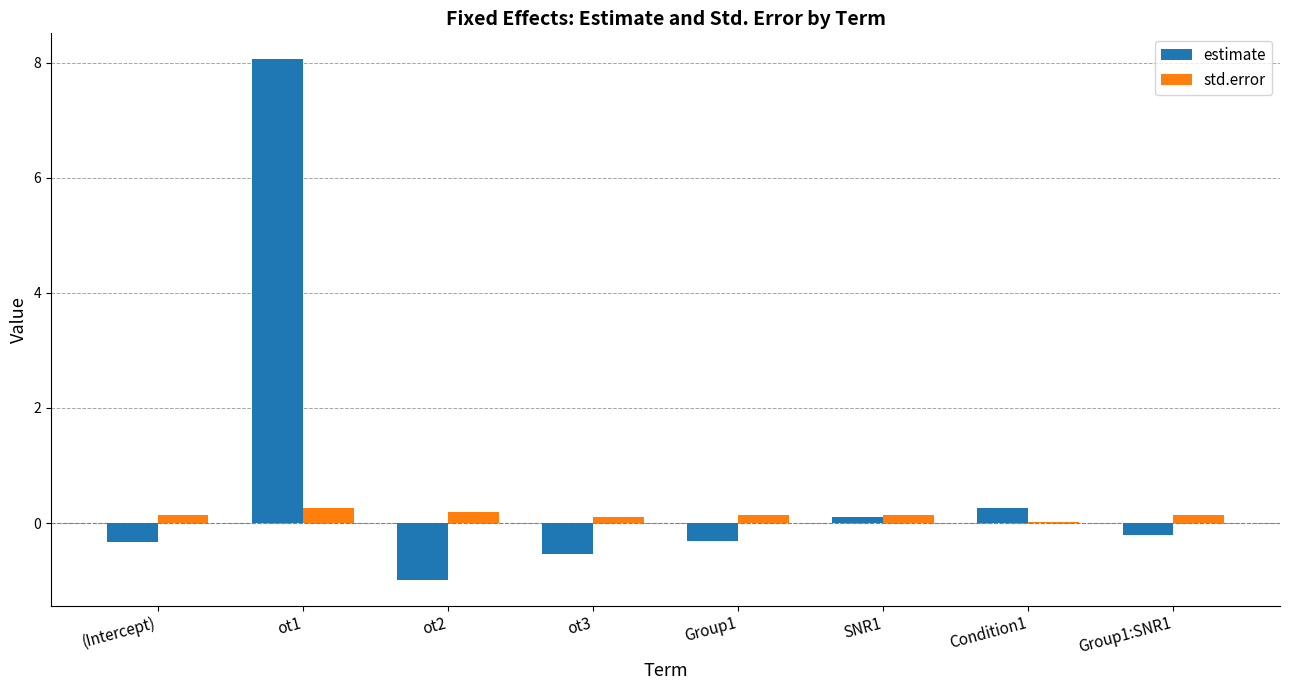

At which category is the sum across all series the highest?

ot1